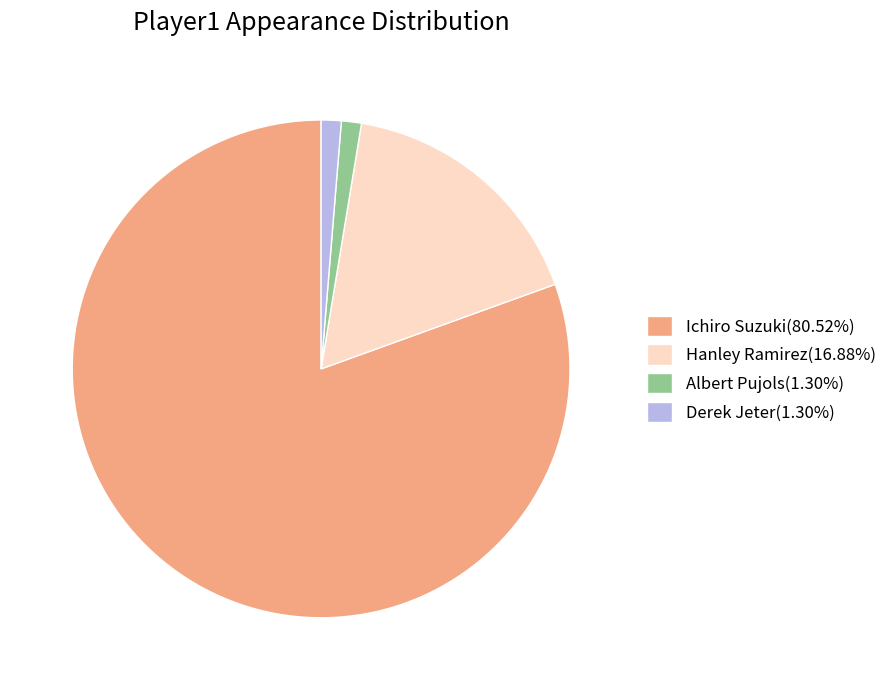

Do Albert Pujols(1.30%) and Ichiro Suzuki(80.52%) together represent more than half of the pie?

Yes